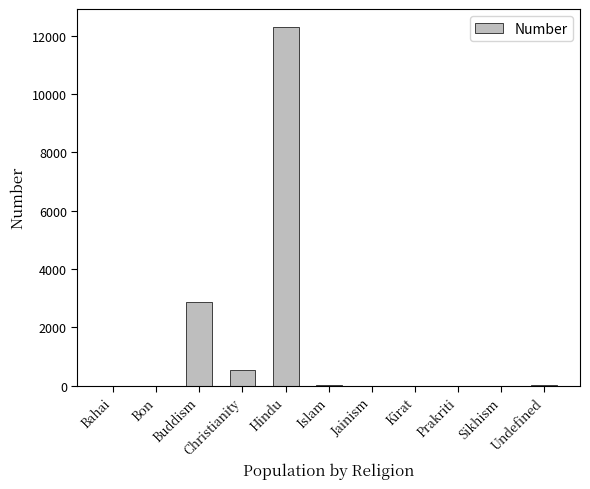

What is the change in value from Bahai to Christianity?

+551